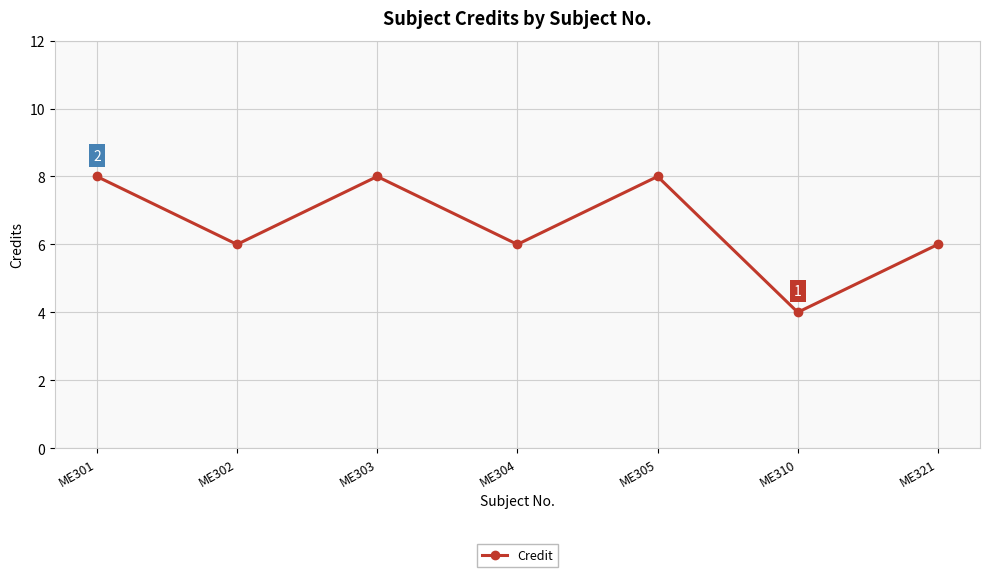

Reading left to right, what are all the values shown in this chart?

8	6	8	6	8	4	6